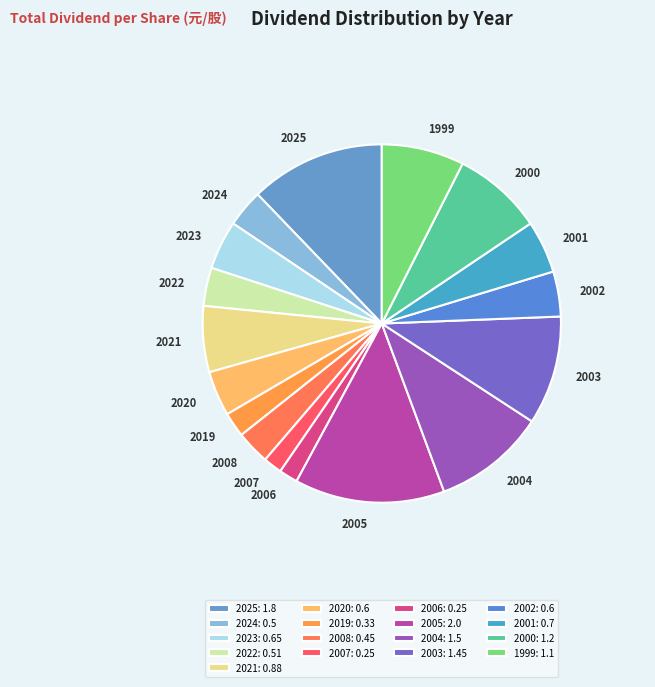

The 2020 slice represents 4% of the pie. True or false?

True